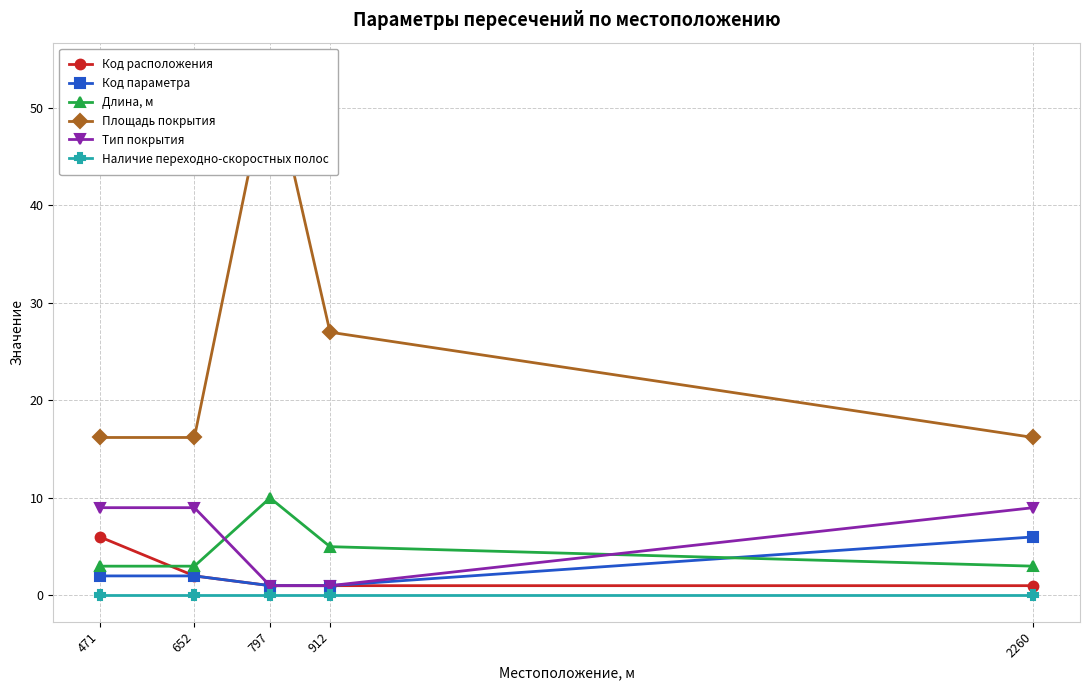

True or false: Тип покрытия has more than 0 interior local peaks.

False